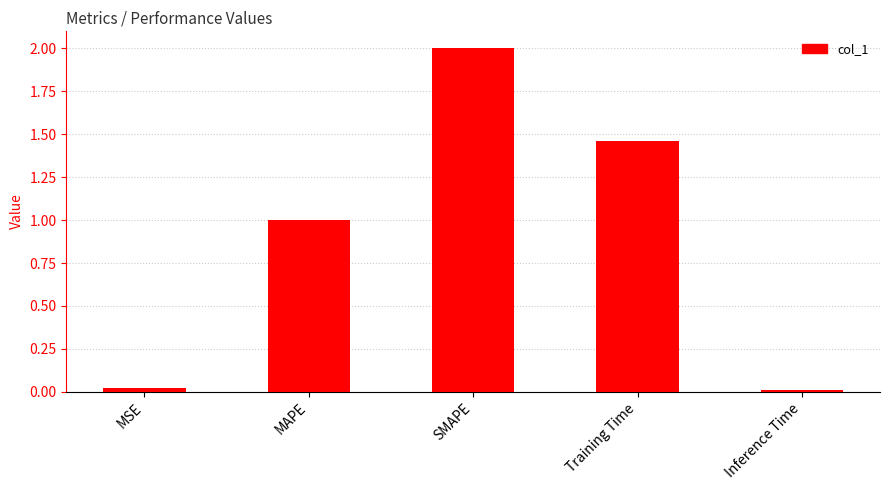

What is the label of the 1st bar from the left?

MSE